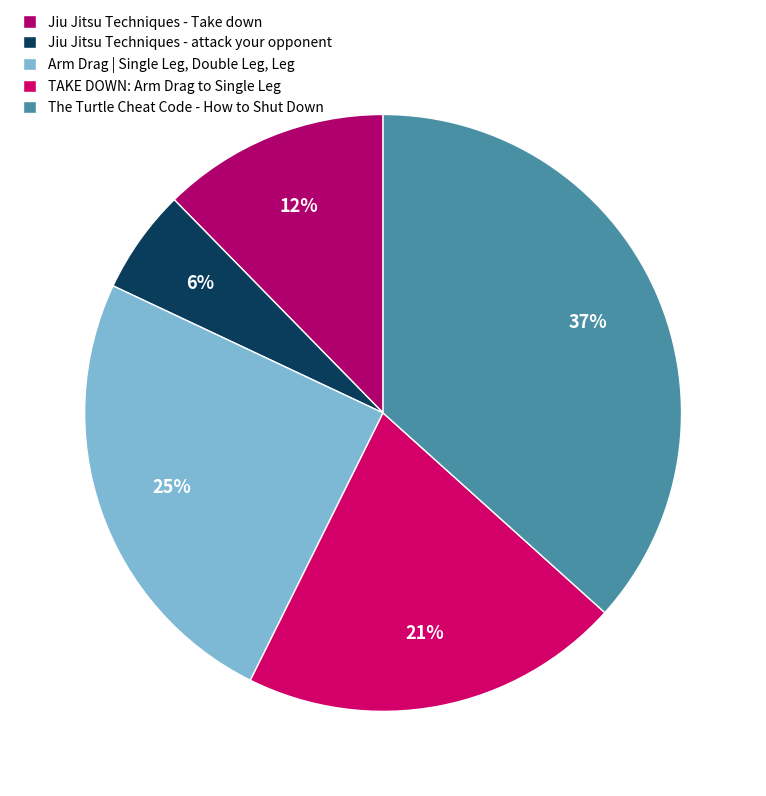

True or false: Jiu Jitsu Techniques - attack your opponent accounts for 6% of the total.

True